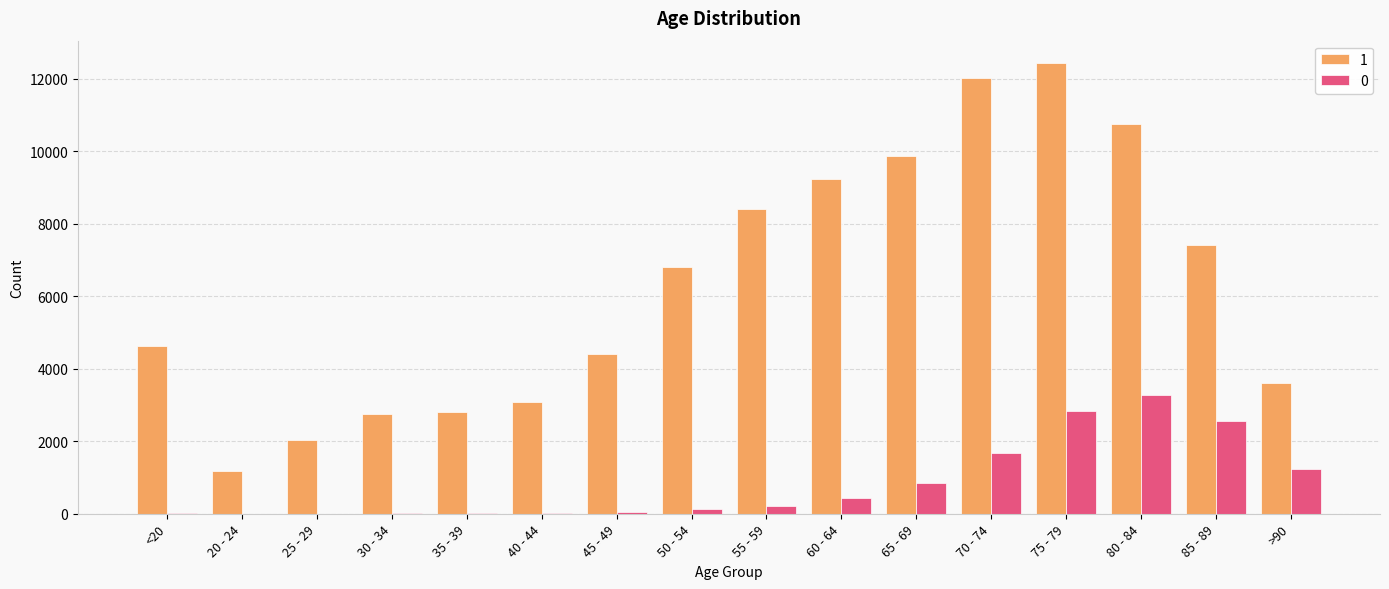

Is it true that 0 equals 47 at 45 - 49?

True